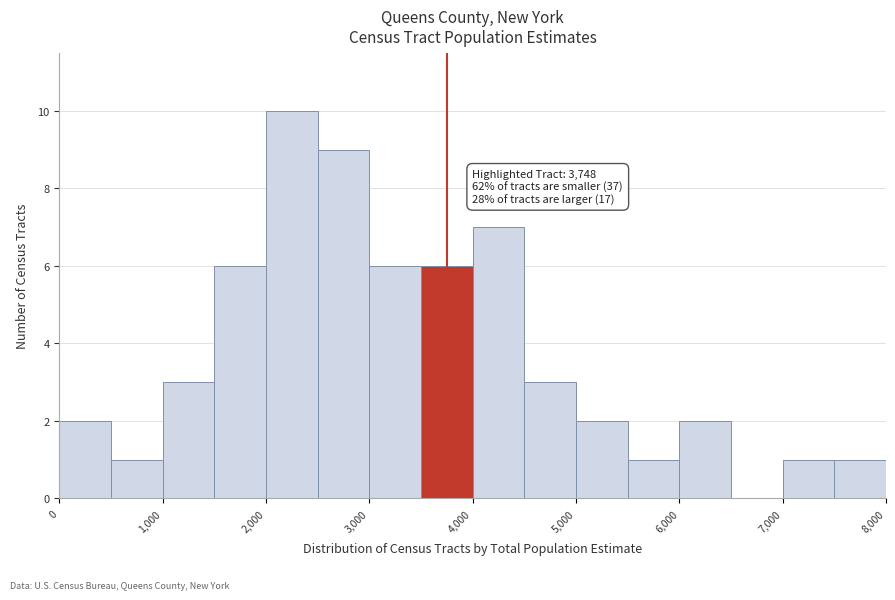

Over which range of the x-axis is the bar tallest?

2000 to 2500